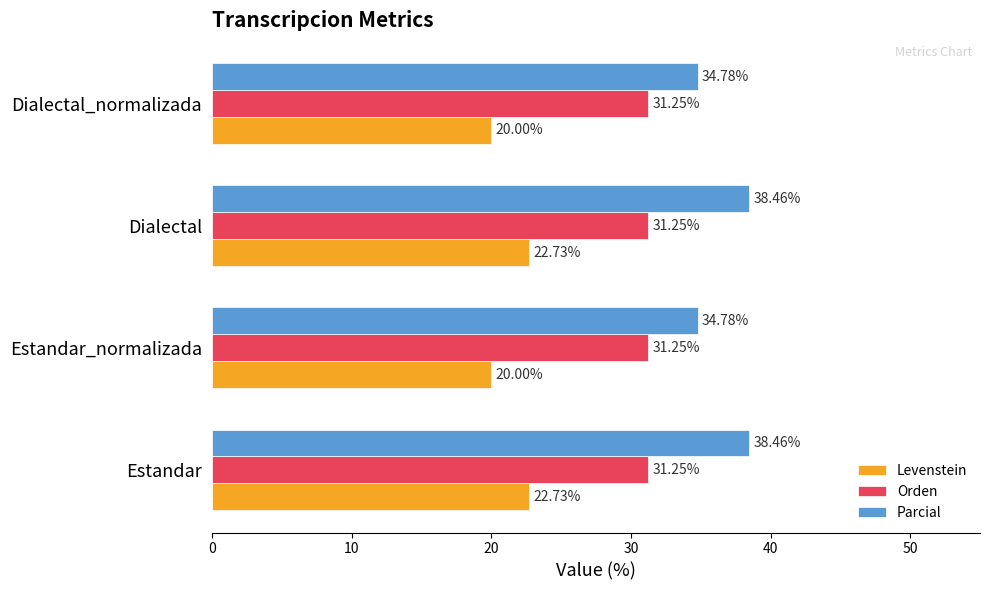

How many data points in Levenstein are less than 22?

2